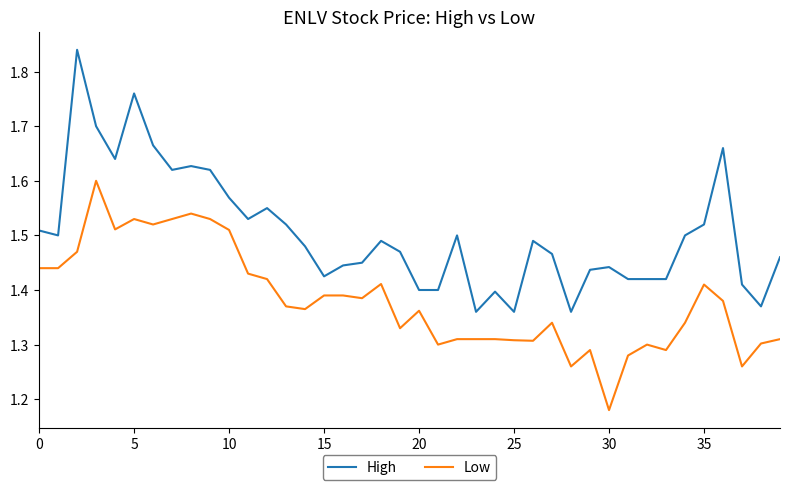

What is the sum of all High values?

60.2